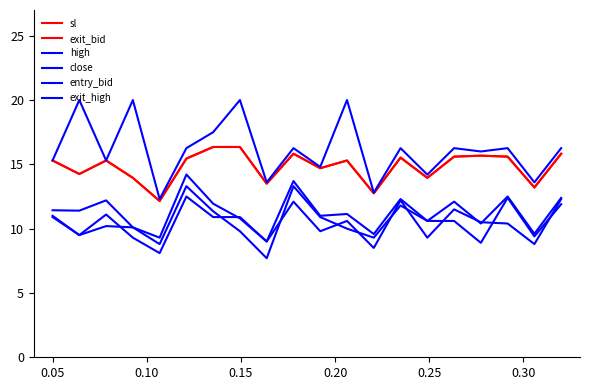

True or false: high and exit_bid intersect in this chart.

False